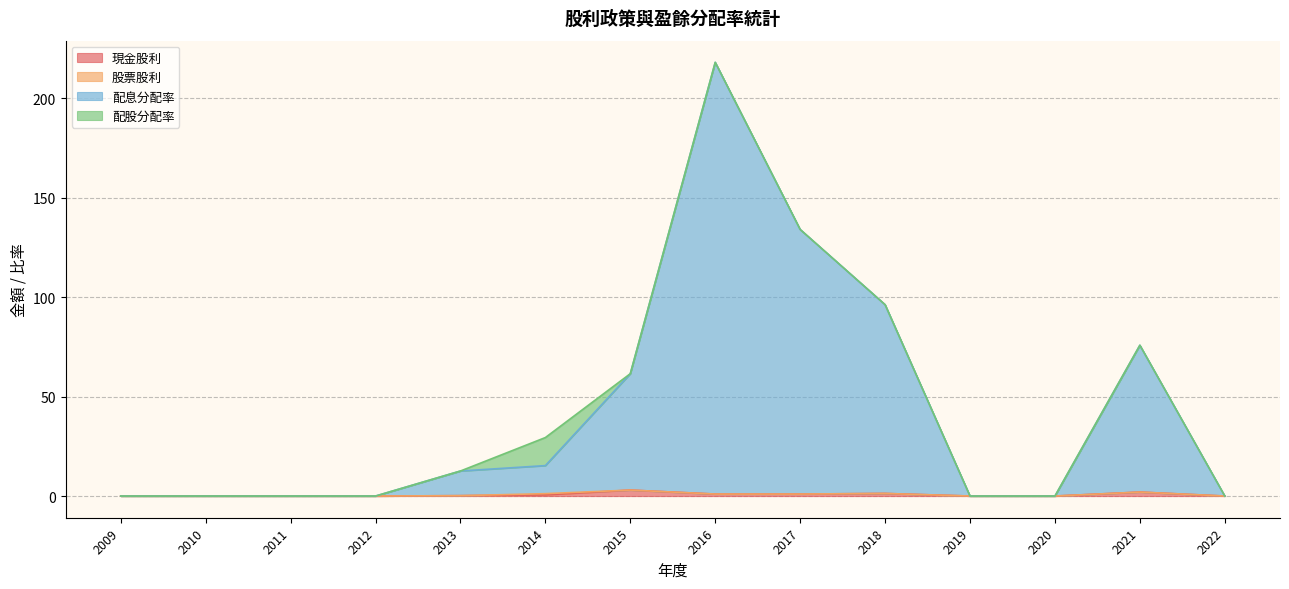

What are all the series names shown in the legend?

現金股利, 股票股利, 配息分配率, 配股分配率